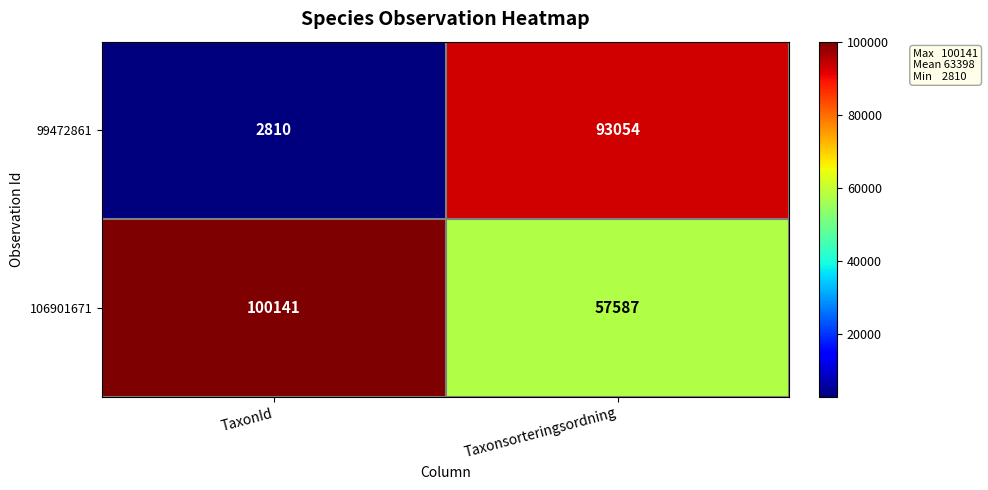

List the series in order of their peak value, highest first.

106901671, 99472861